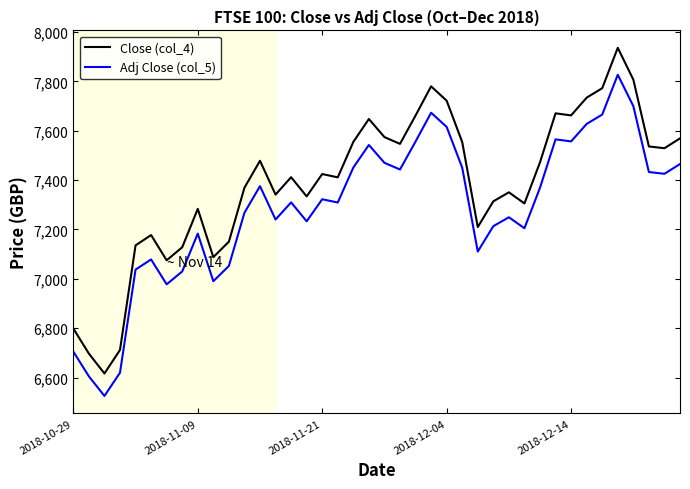

How many lines are shown in the chart?

2